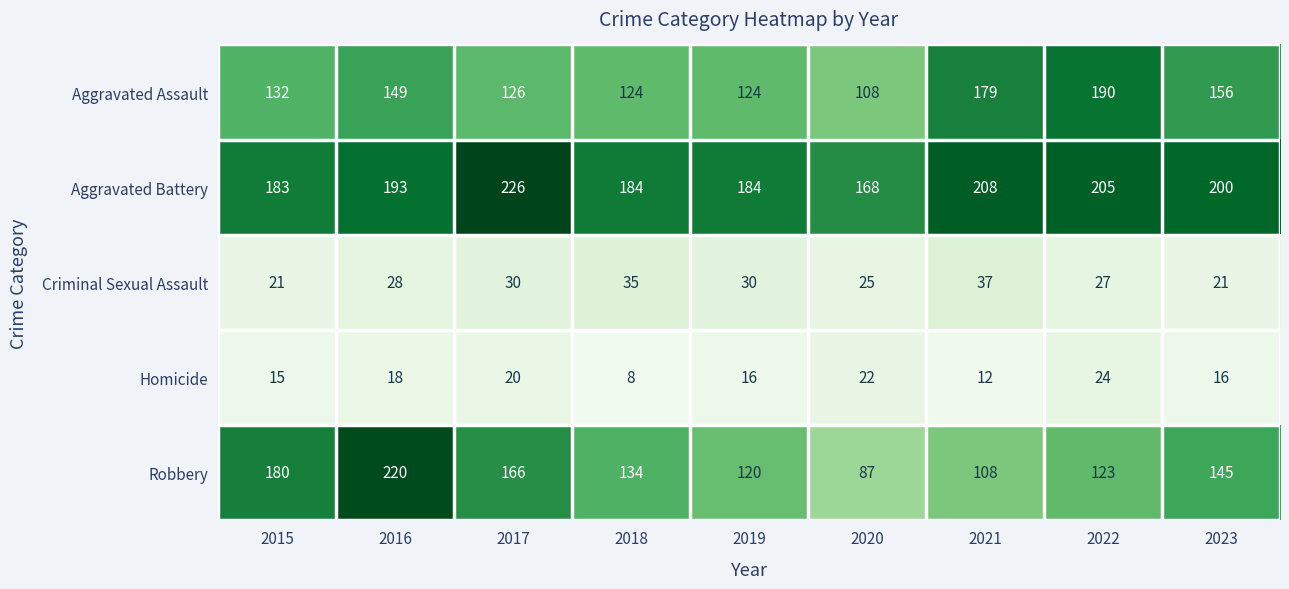

What is the maximum value shown in the chart?

226